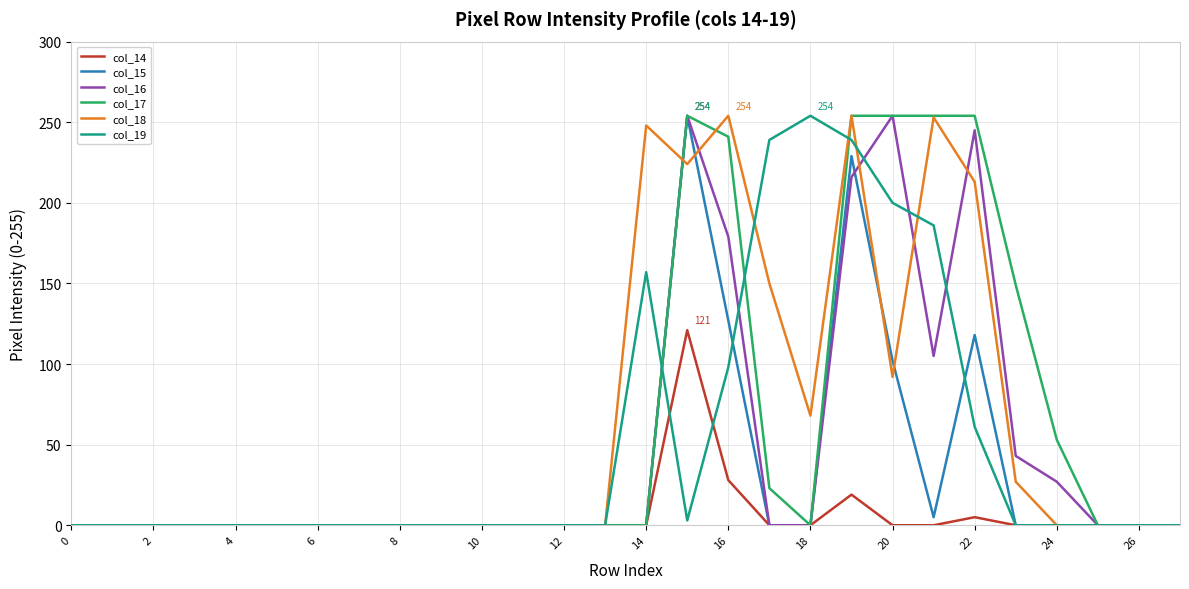

Reading left to right, list all the values displayed in this chart.

col_14: 0	0	0	0	0	0	0	0	0	0	0	0	0	0	0	121	28	0	0	19	0	0	5	0	0	0	0	0
col_15: 0	0	0	0	0	0	0	0	0	0	0	0	0	0	0	254	127	0	0	229	102	5	118	0	0	0	0	0
col_16: 0	0	0	0	0	0	0	0	0	0	0	0	0	0	0	254	179	0	0	216	254	105	245	43	27	0	0	0
col_17: 0	0	0	0	0	0	0	0	0	0	0	0	0	0	0	254	241	23	0	254	254	254	254	149	53	0	0	0
col_18: 0	0	0	0	0	0	0	0	0	0	0	0	0	0	248	224	254	150	68	254	92	253	213	27	0	0	0	0
col_19: 0	0	0	0	0	0	0	0	0	0	0	0	0	0	157	3	98	239	254	239	200	186	61	0	0	0	0	0